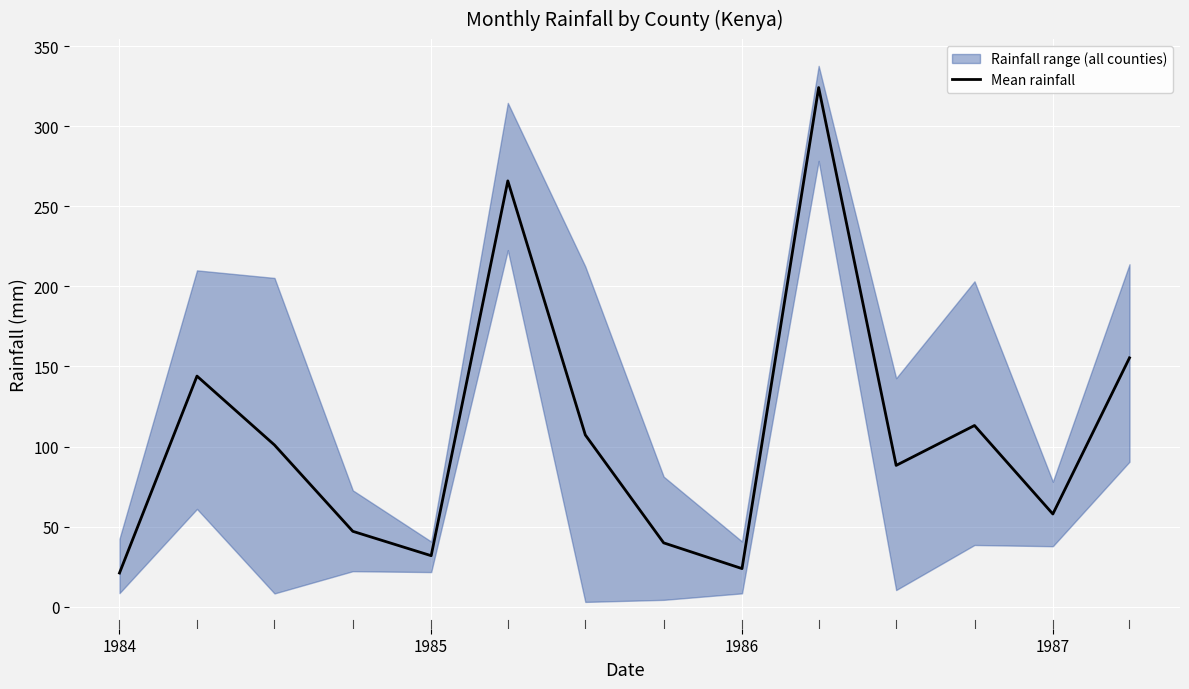

What is the highest value of the Mean rainfall series?

324.1